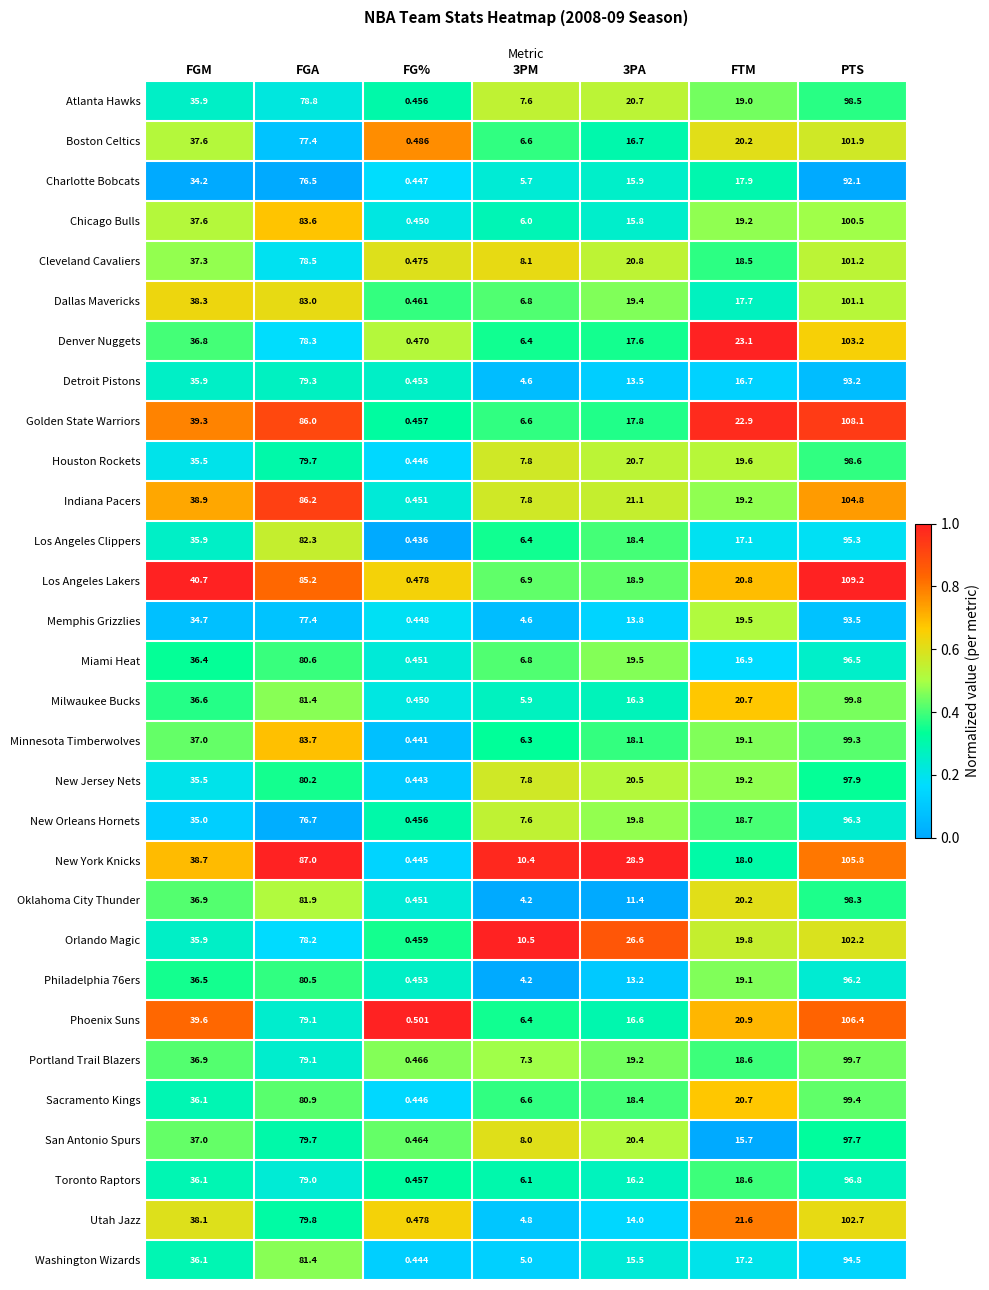

Is the value of Indiana Pacers at 3PA greater than the value of Phoenix Suns at PTS?

No